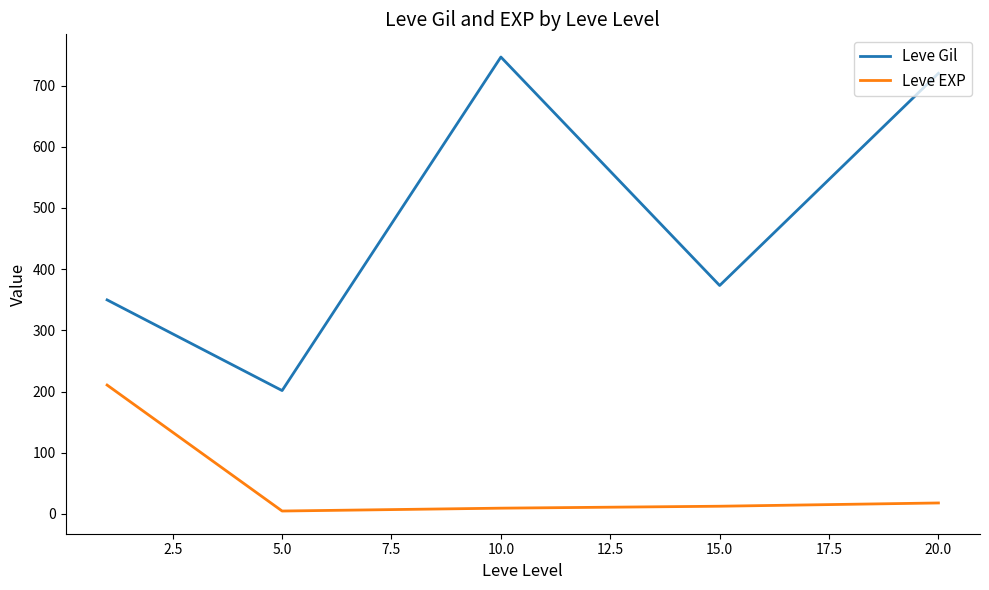

True or false: Leve Gil and Leve EXP intersect in this chart.

False